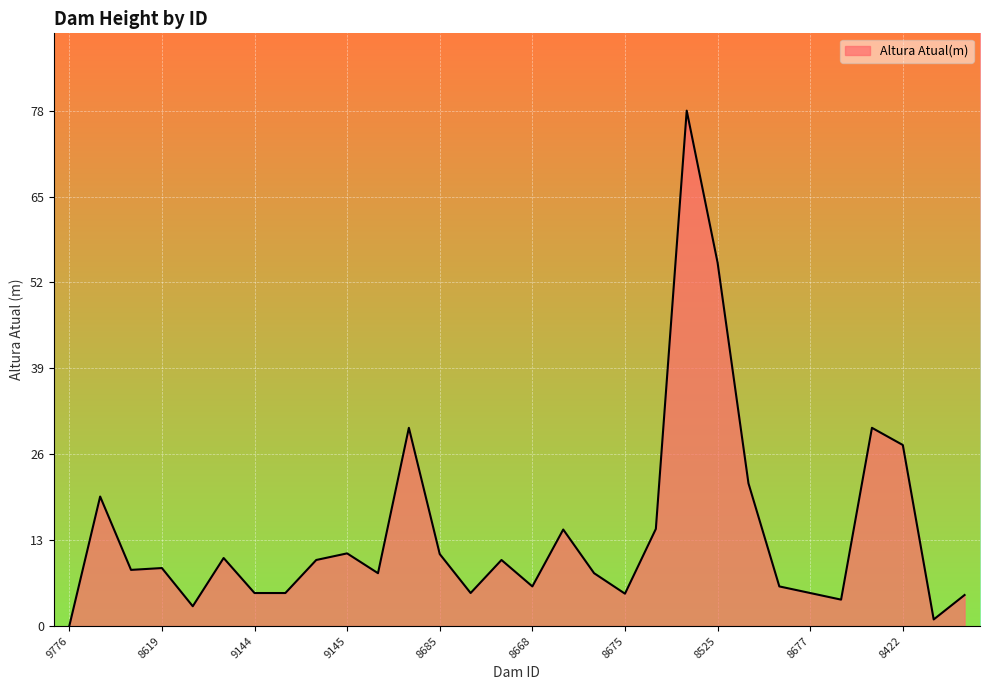

Does the chart have visible grid lines?

Yes